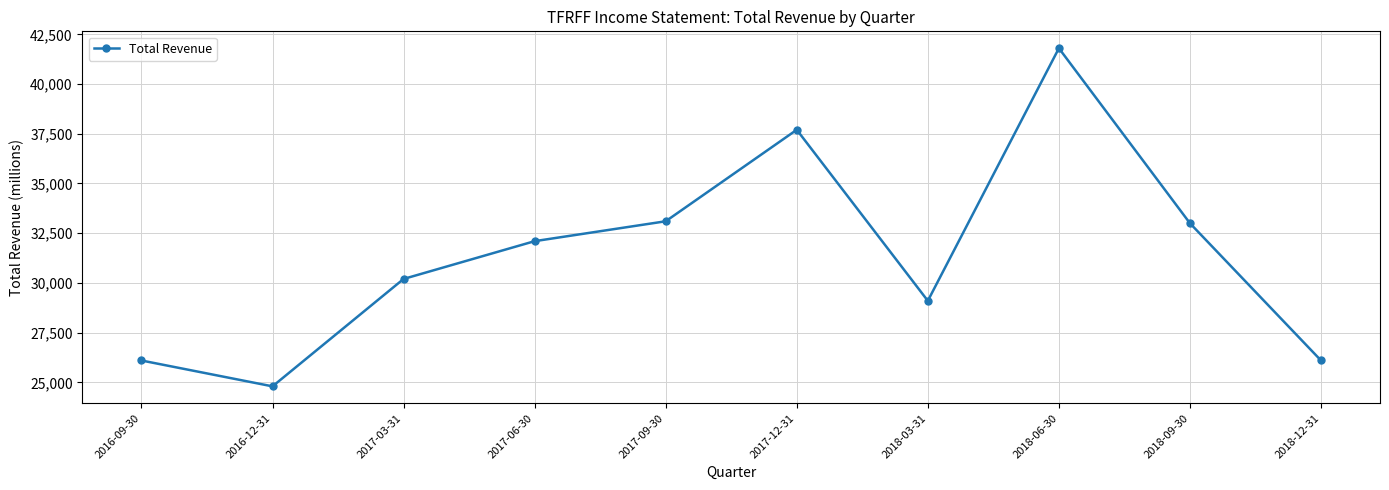

What is the average value?

31400